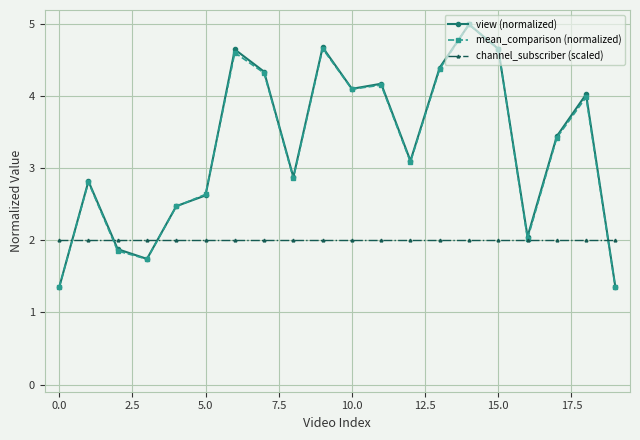

What is the lowest value of the mean_comparison (normalized) series?

1.3